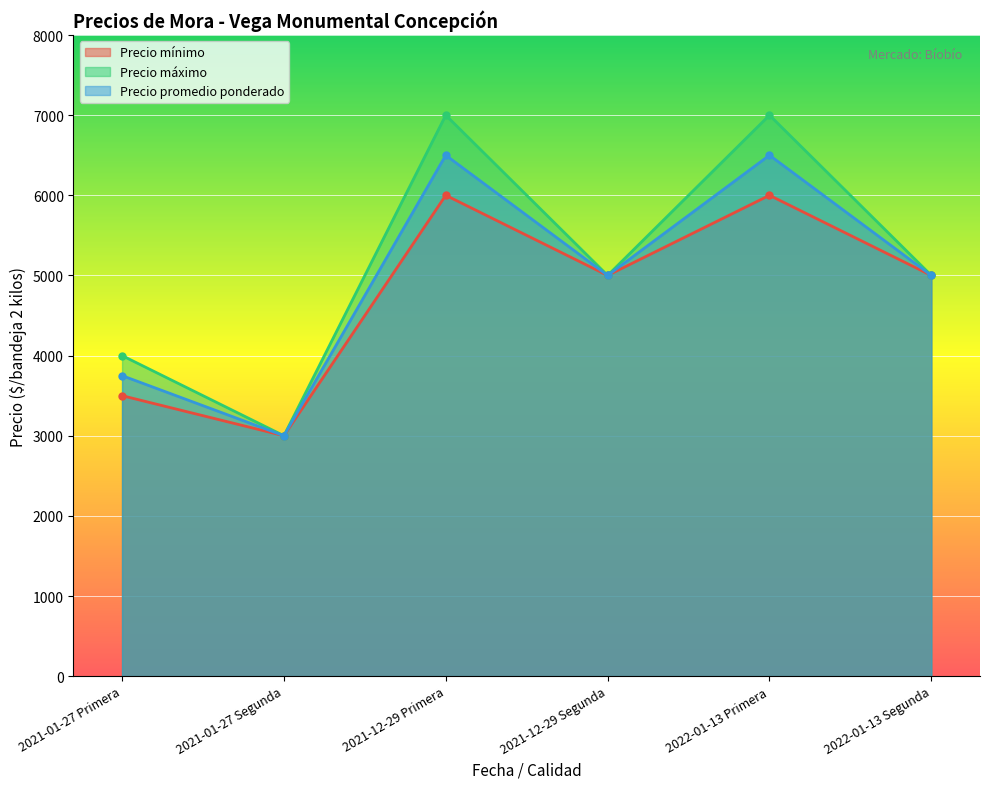

List the labels in order of Precio máximo value, smallest first.

2021-01-27 Segunda, 2021-01-27 Primera, 2021-12-29 Segunda, 2022-01-13 Segunda, 2021-12-29 Primera, 2022-01-13 Primera